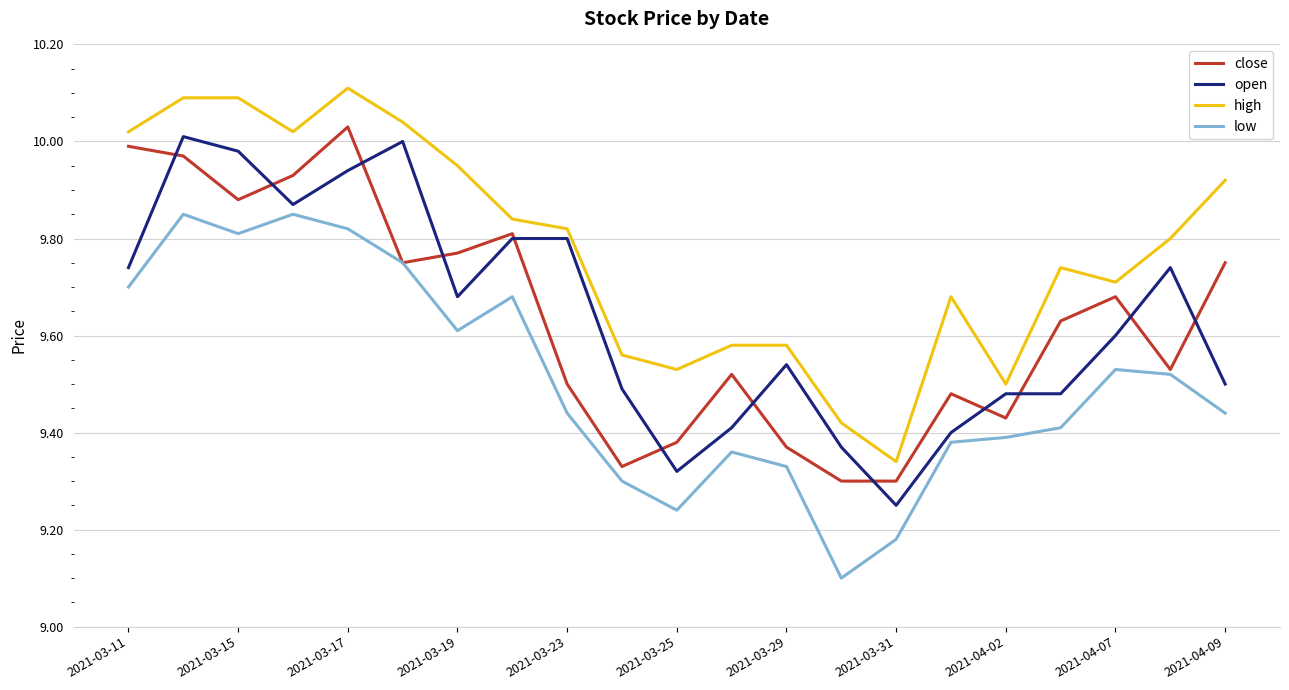

True or false: low and high intersect in this chart.

False